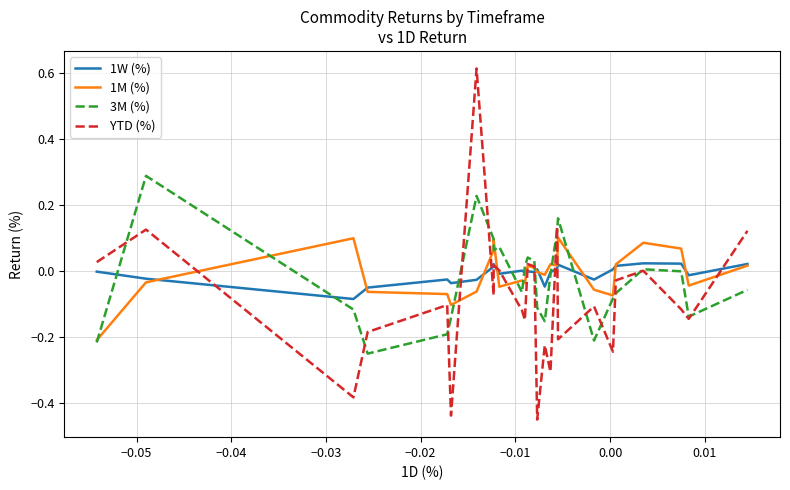

What position from the left is −0.04?

3